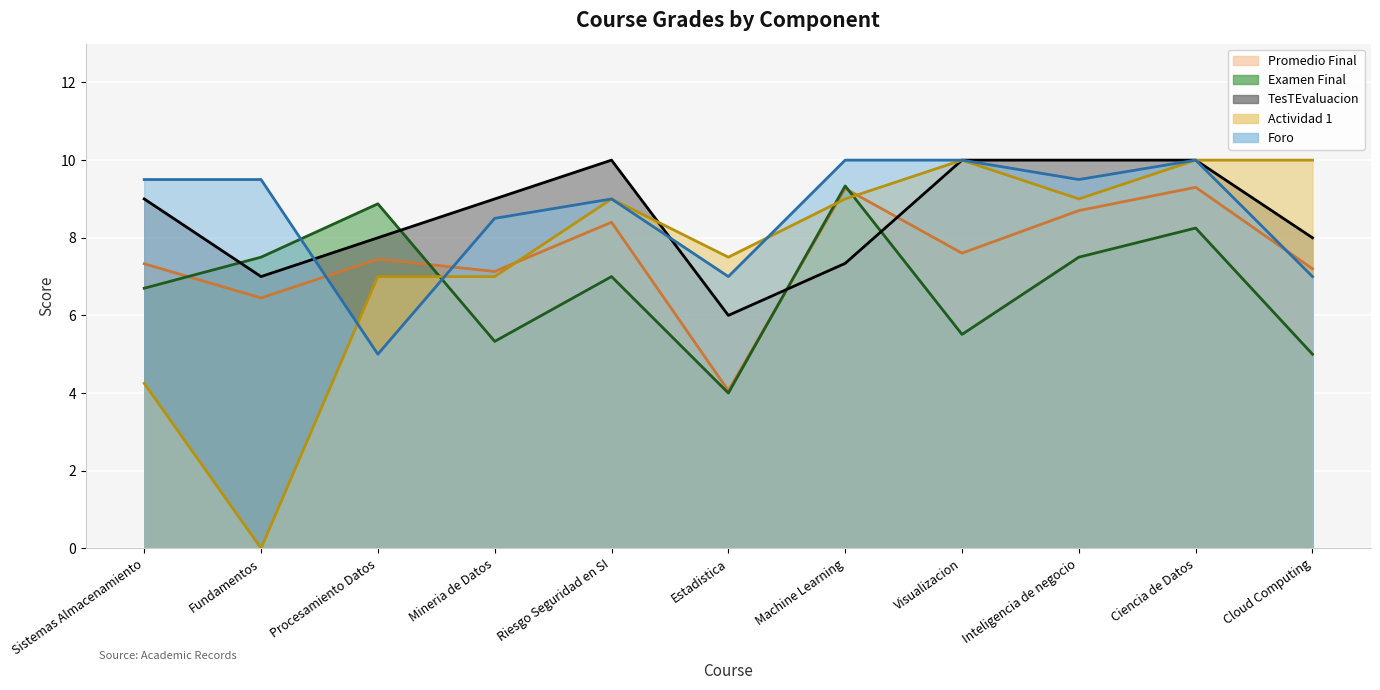

What is the label of the 8th point from the right?

Mineria de Datos